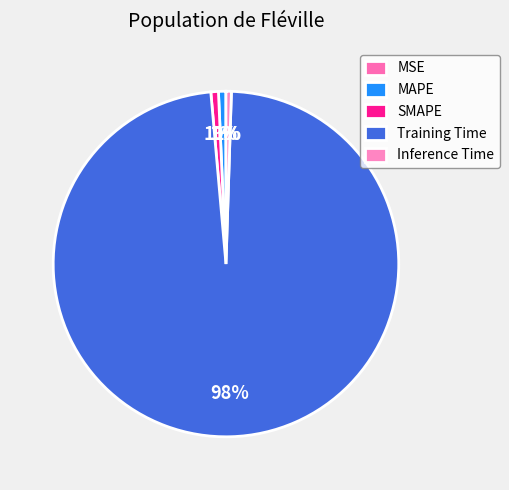

What is the total percentage of MSE and Training Time?

98.1%